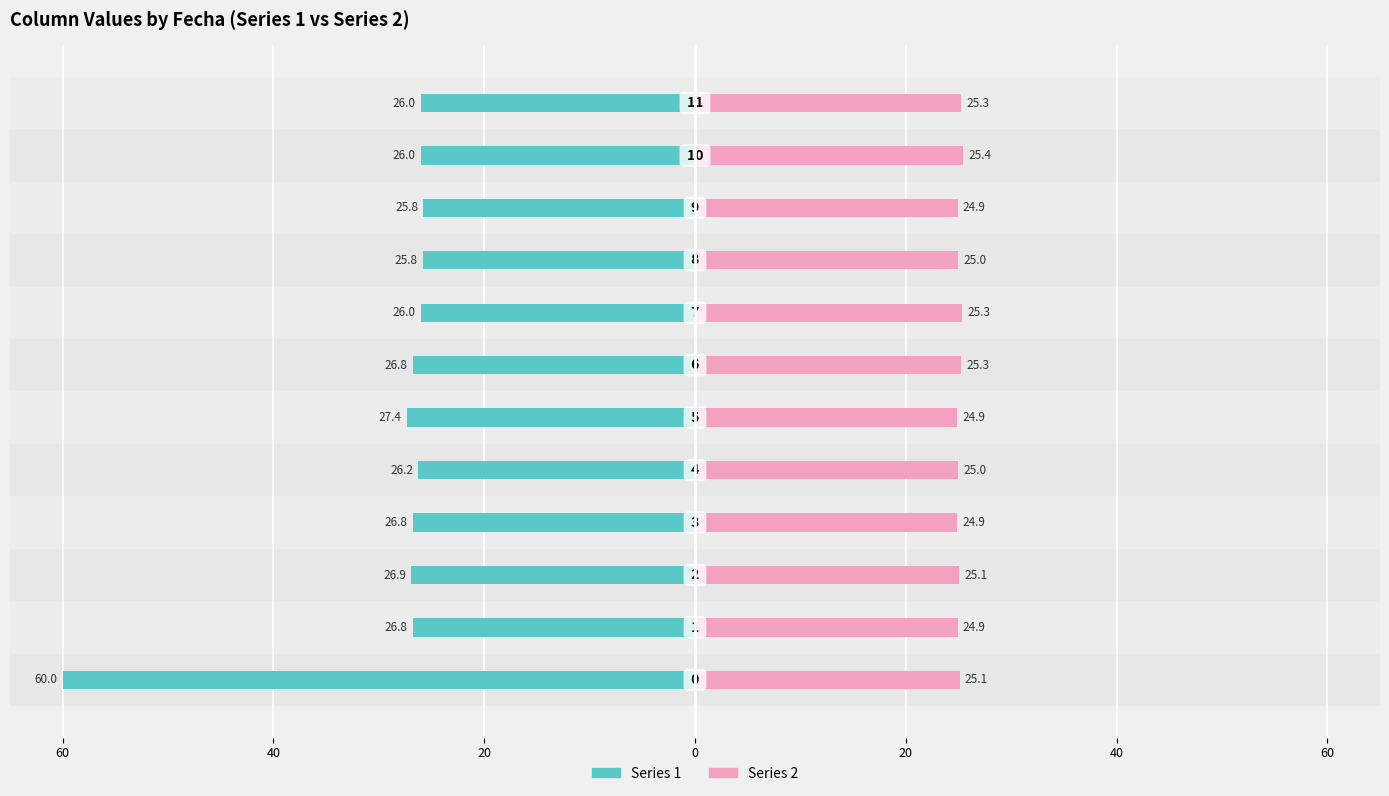

The Series 2 series shows 6.5 at 60. True or false?

False